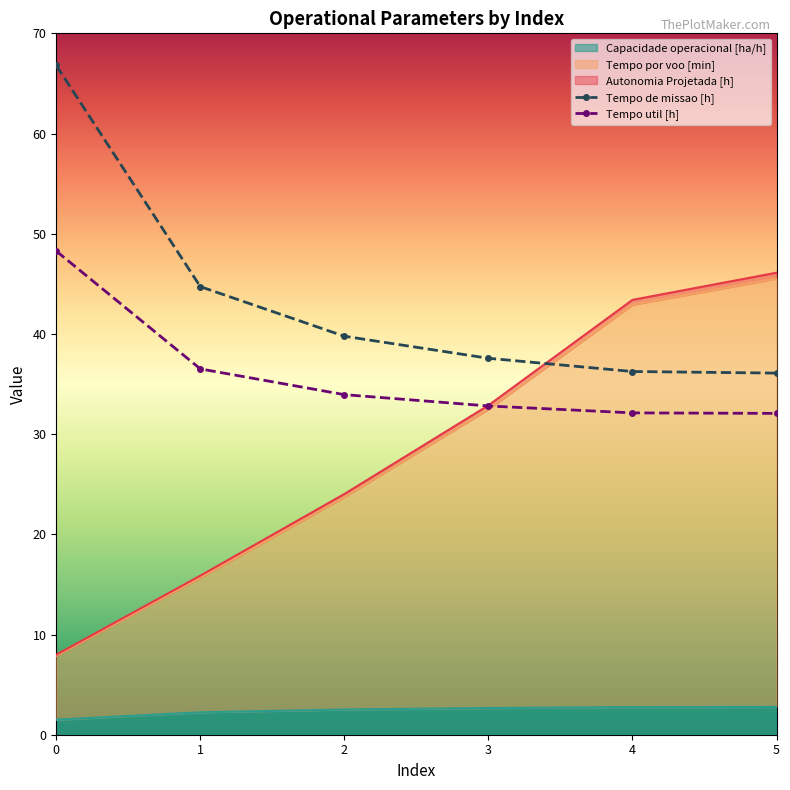

Is the value of Tempo util [h] at 2 greater than the value of Tempo de missao [h] at 4?

No